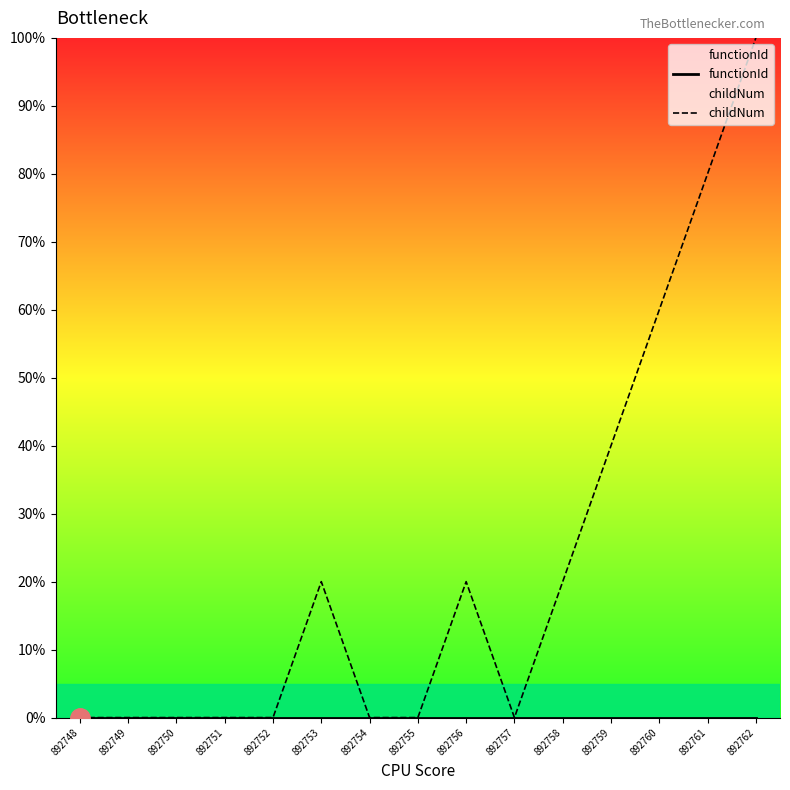

What is the difference between the childNum values at 892758 and 892762?

80.0